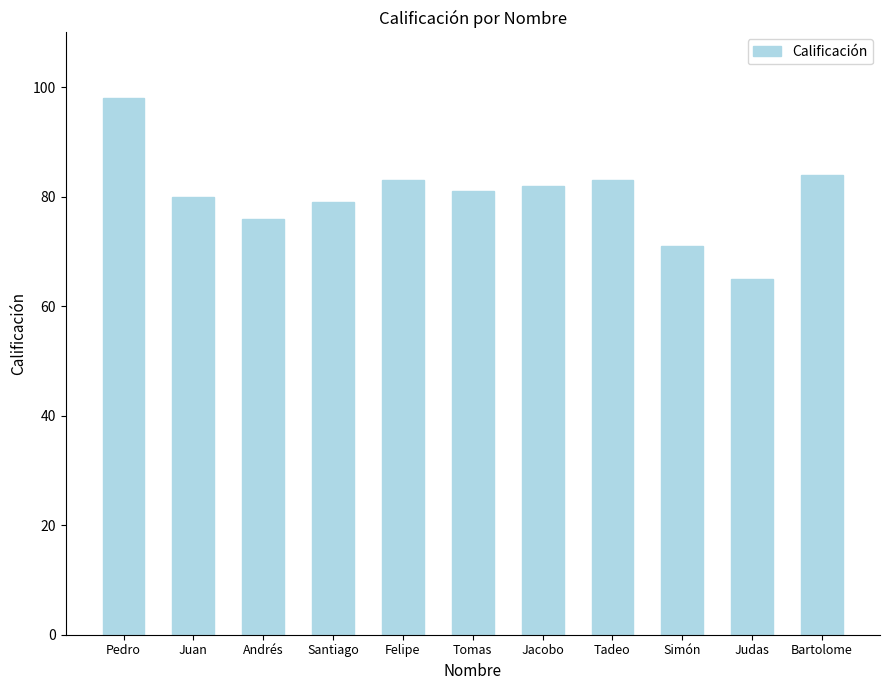

What is the maximum value shown in the chart?

98